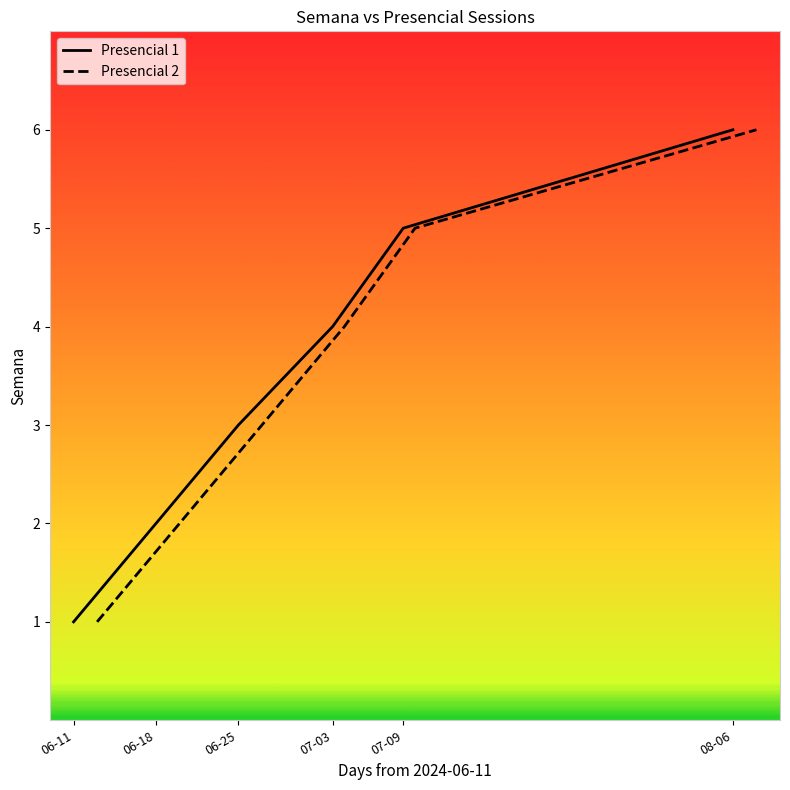

At which label does Presencial 1 first exceed 4?

07-09